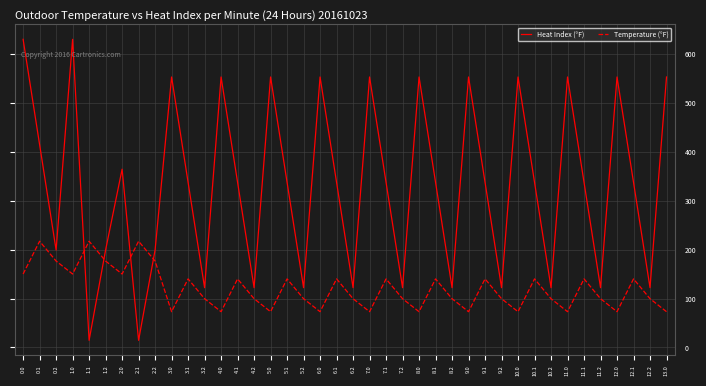

True or false: Temperature (°F) and Heat Index (°F) intersect in this chart.

True